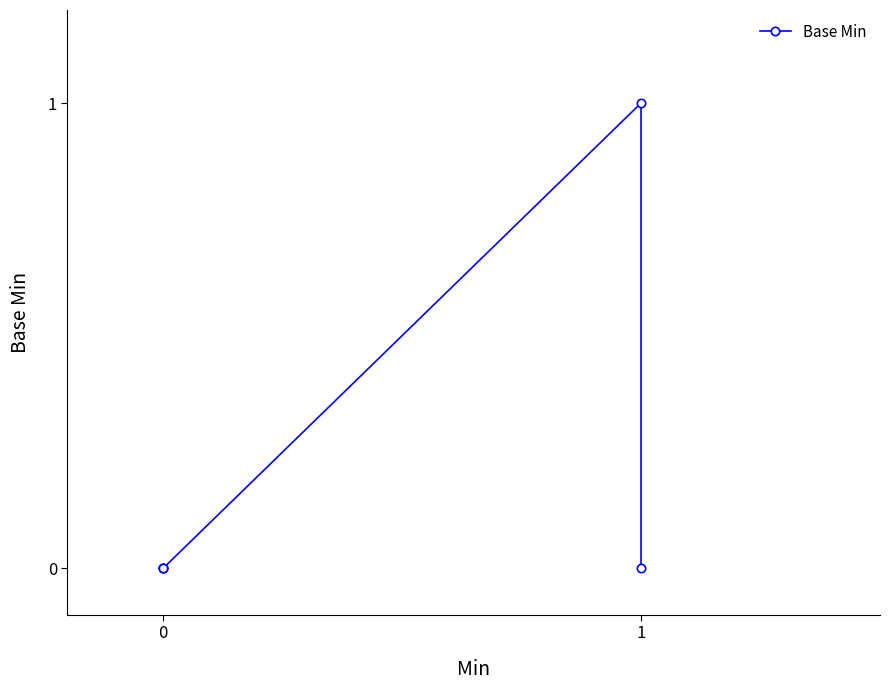

What is the sum of all values?

1